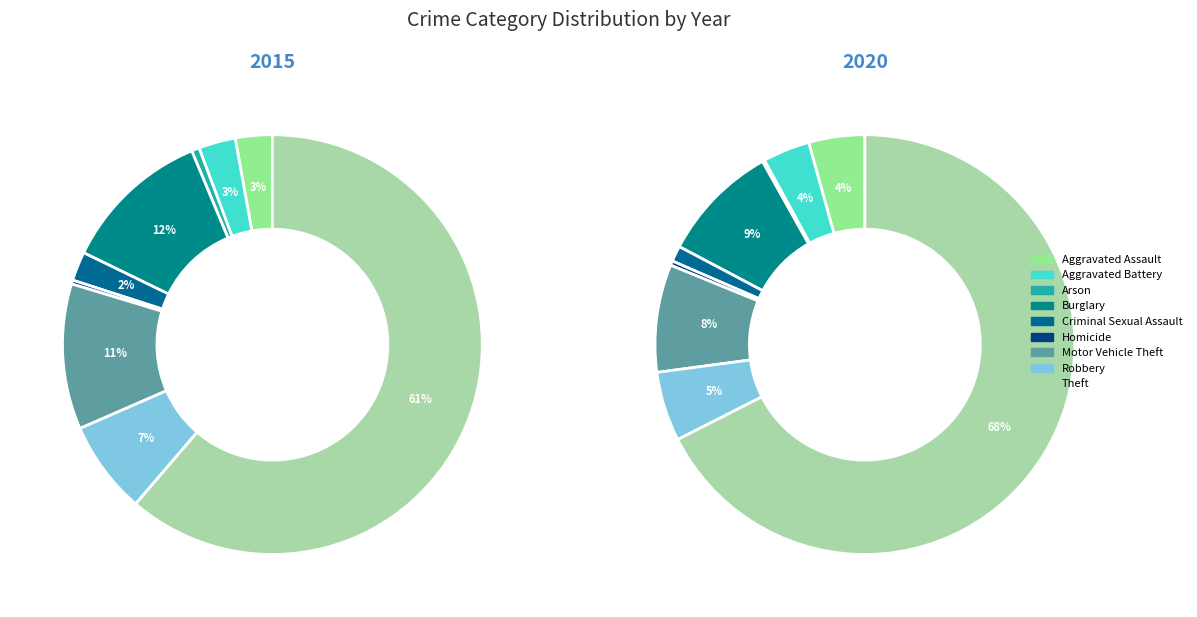

Which slice is the smallest?

Arson